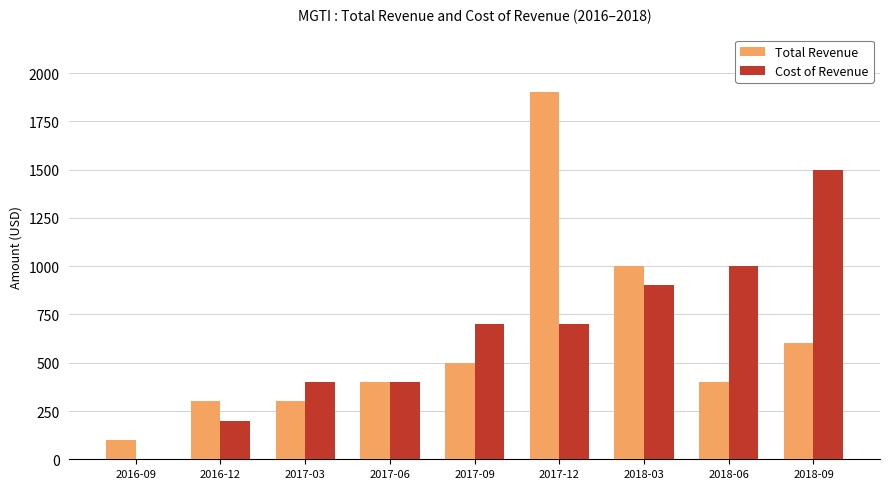

What are all the series names shown in the legend?

Total Revenue, Cost of Revenue